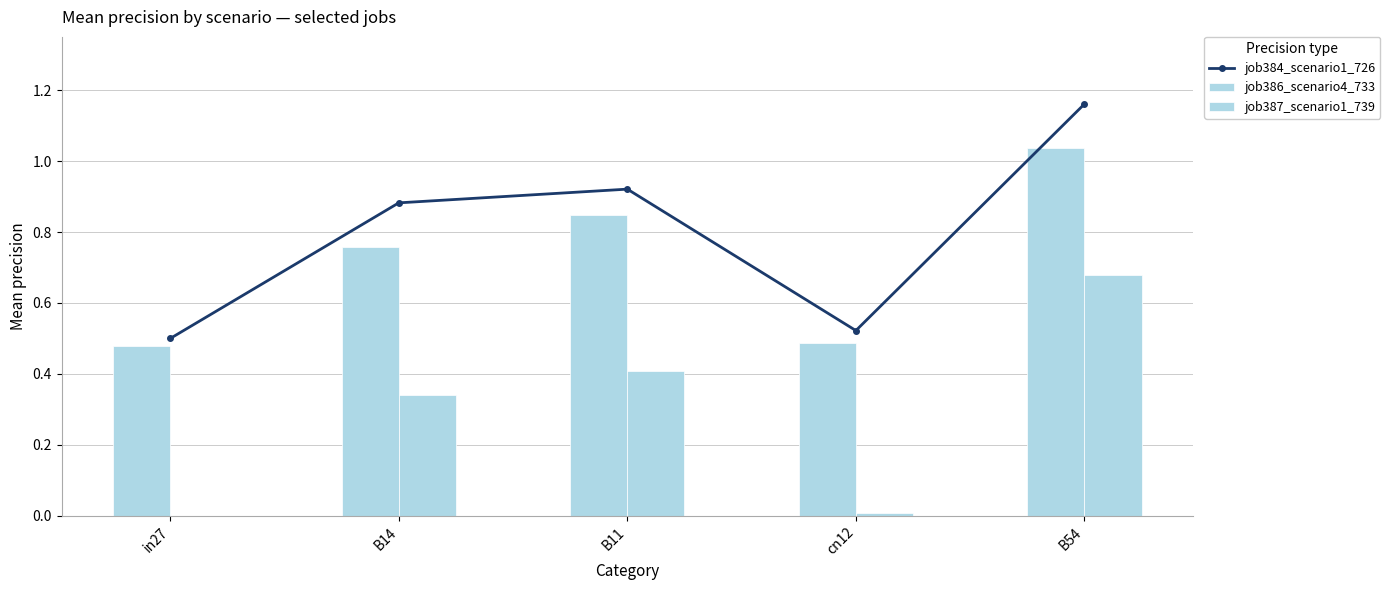

Which series has the largest total across all categories?

job384_scenario1_726